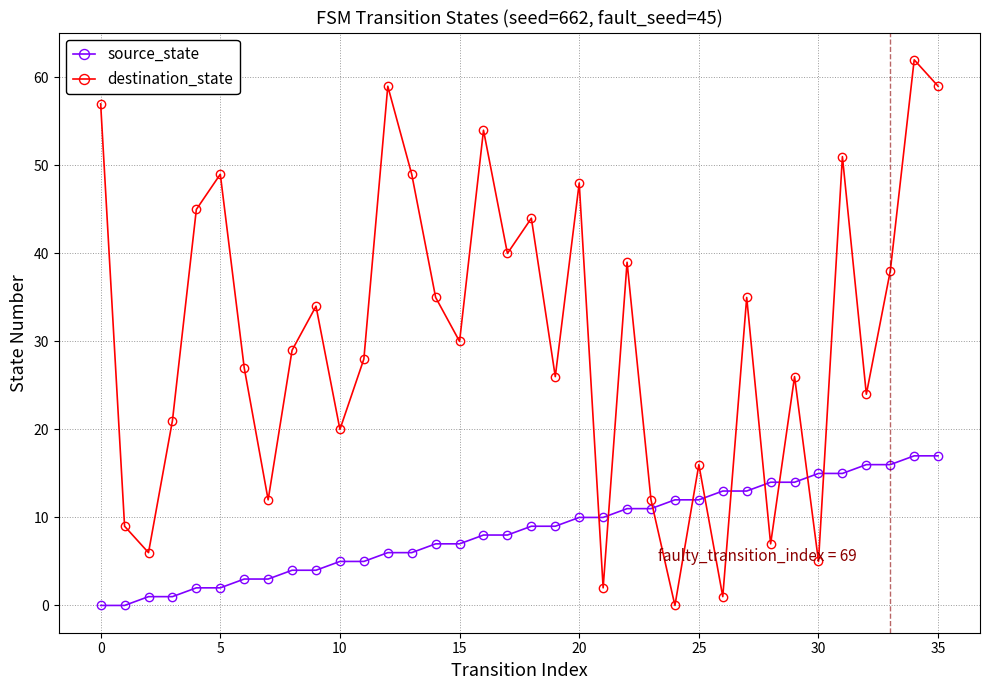

Which series ends up on top after the final intersection of source_state and destination_state?

destination_state